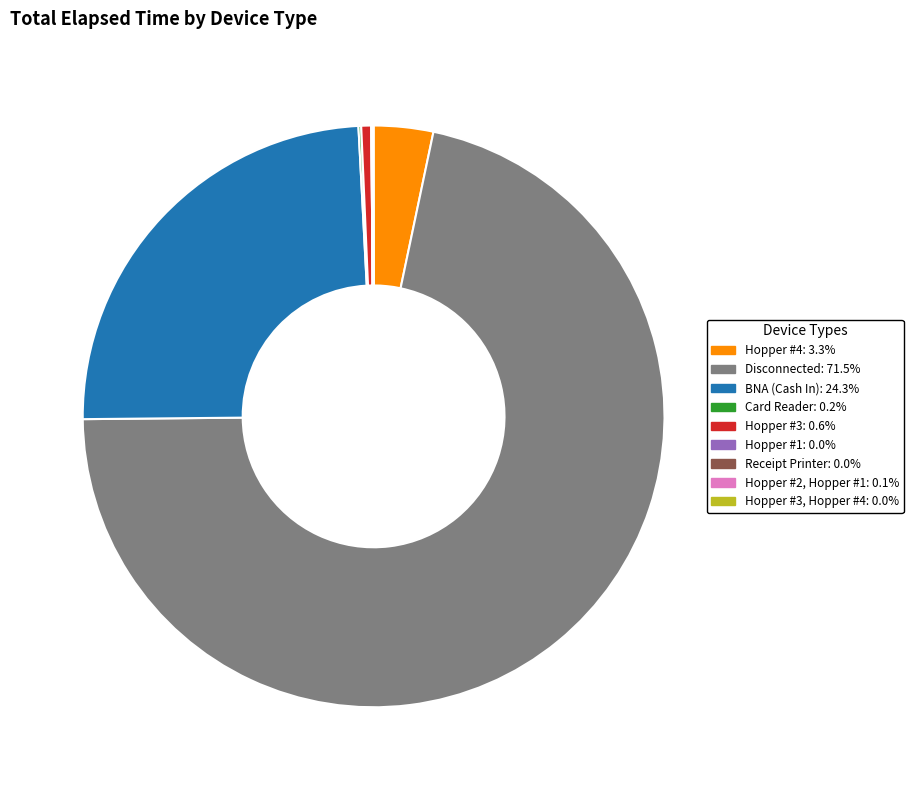

Is there any slice that represents more than half of the pie?

Yes